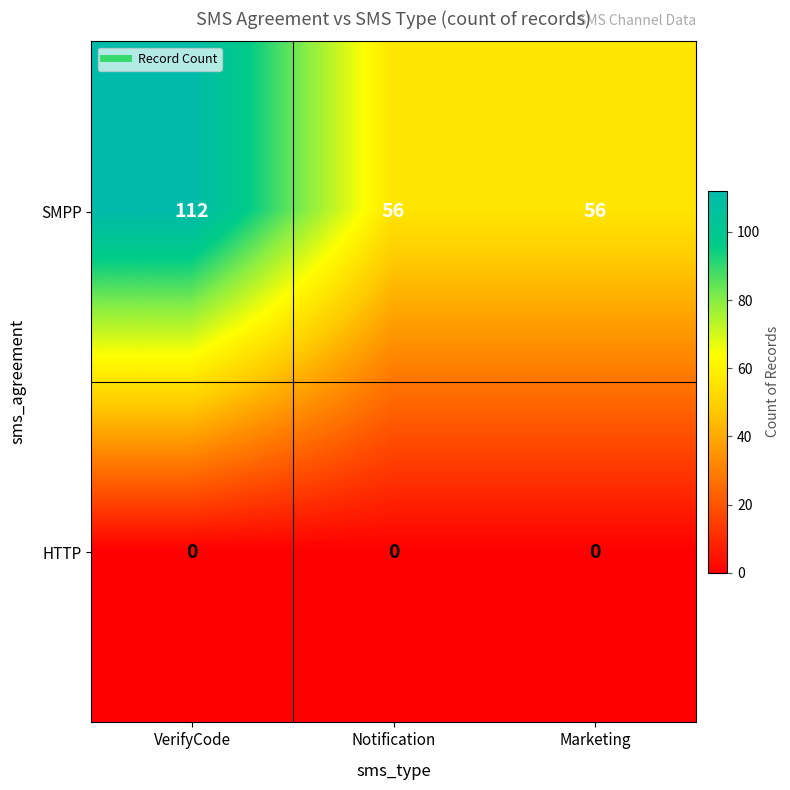

What is the sum of all SMPP values?

224